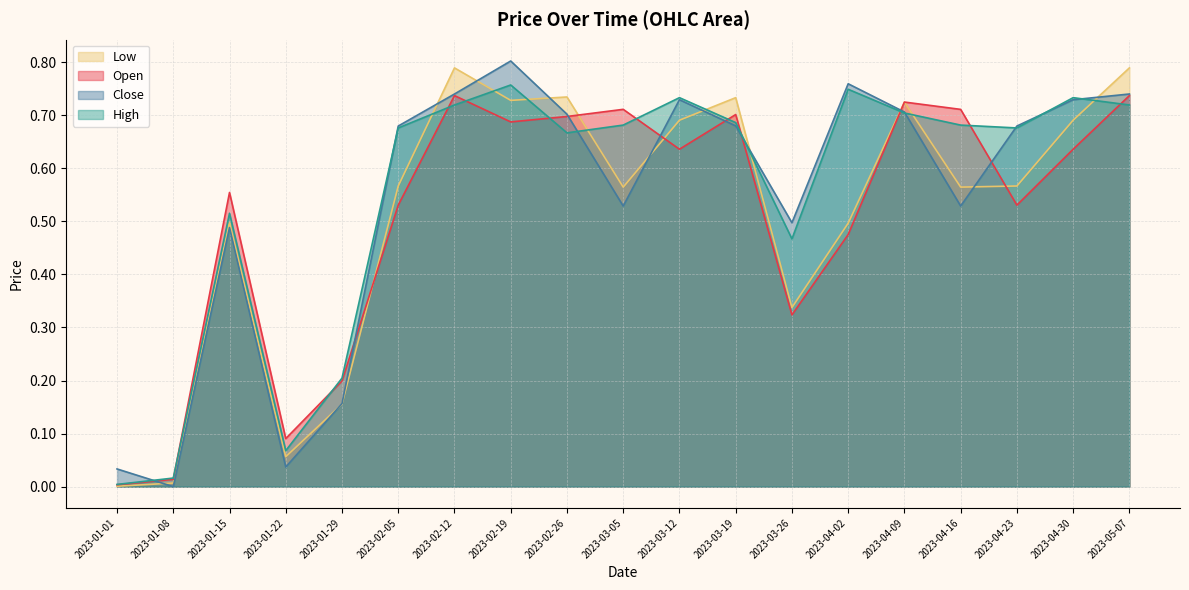

What is the label of the 14th point from the right?

2023-02-05